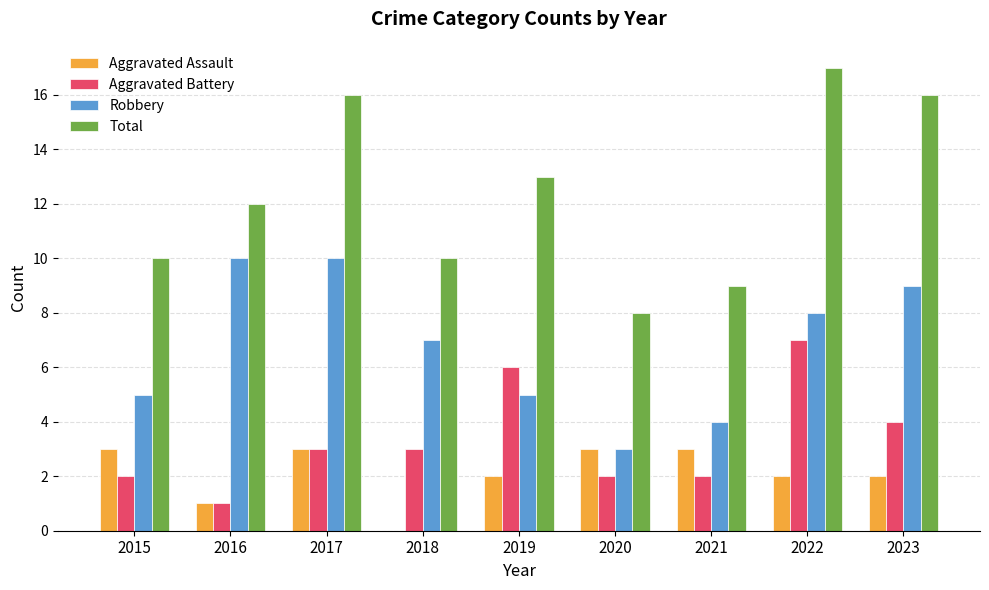

What is the greatest value displayed?

17